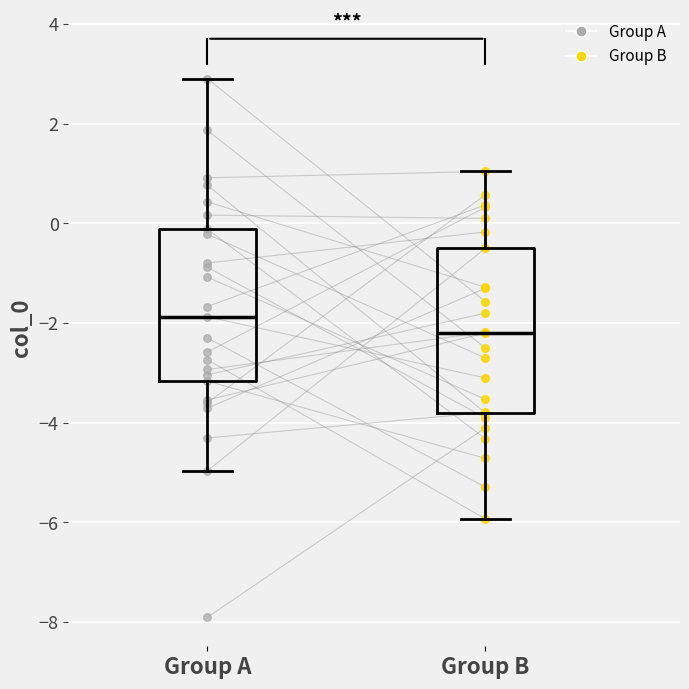

Reading left to right, read every box against the y-axis: the position of its median line, the range the box covers, and the ends of its whiskers. The values are not printed on the chart, so give them approximately, as read against the axis.

Group A: median -1.8, box -3.2 to -0.2, whiskers -5.0 to 3.0
Group B: median -2.2, box -3.8 to -0.4, whiskers -6.0 to 1.0